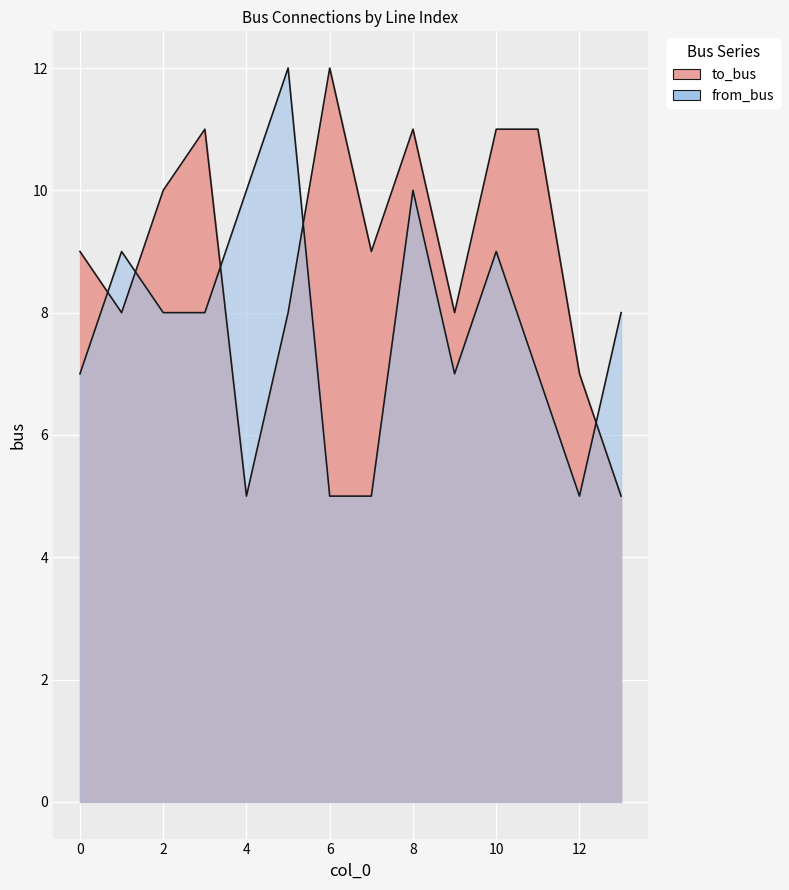

How many to_bus values are between 8 and 11?

10